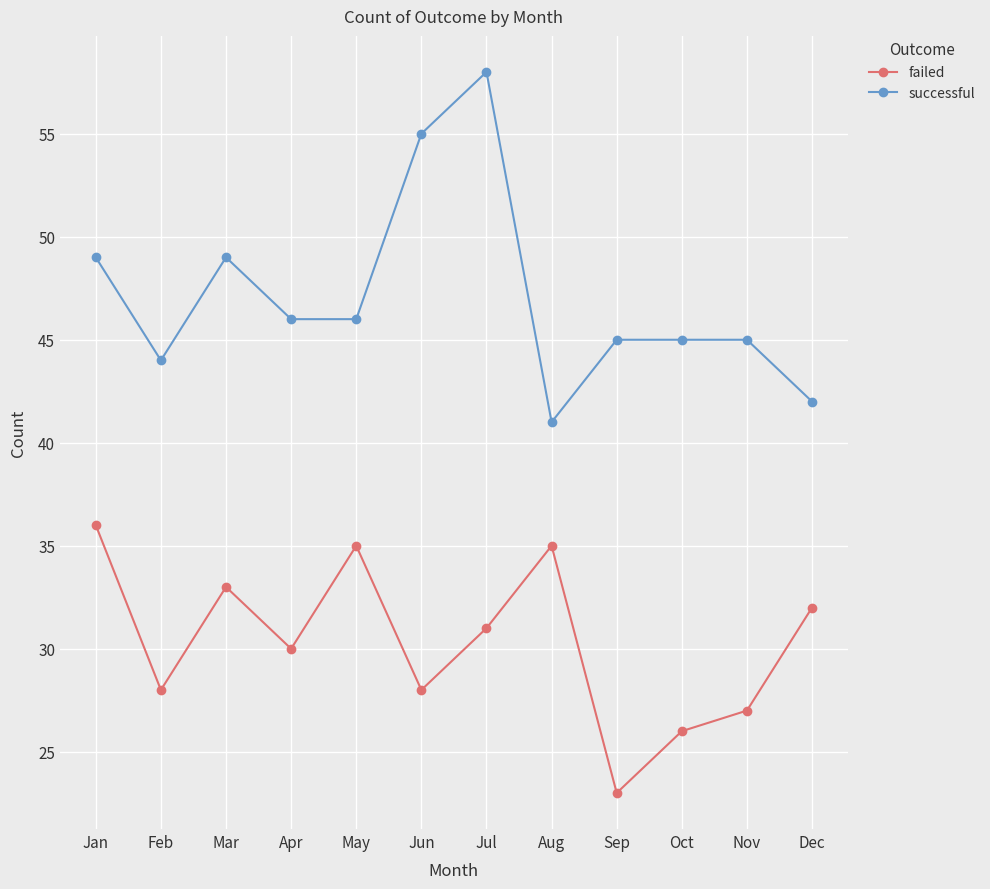

At which category is the sum across all series the highest?

Jul